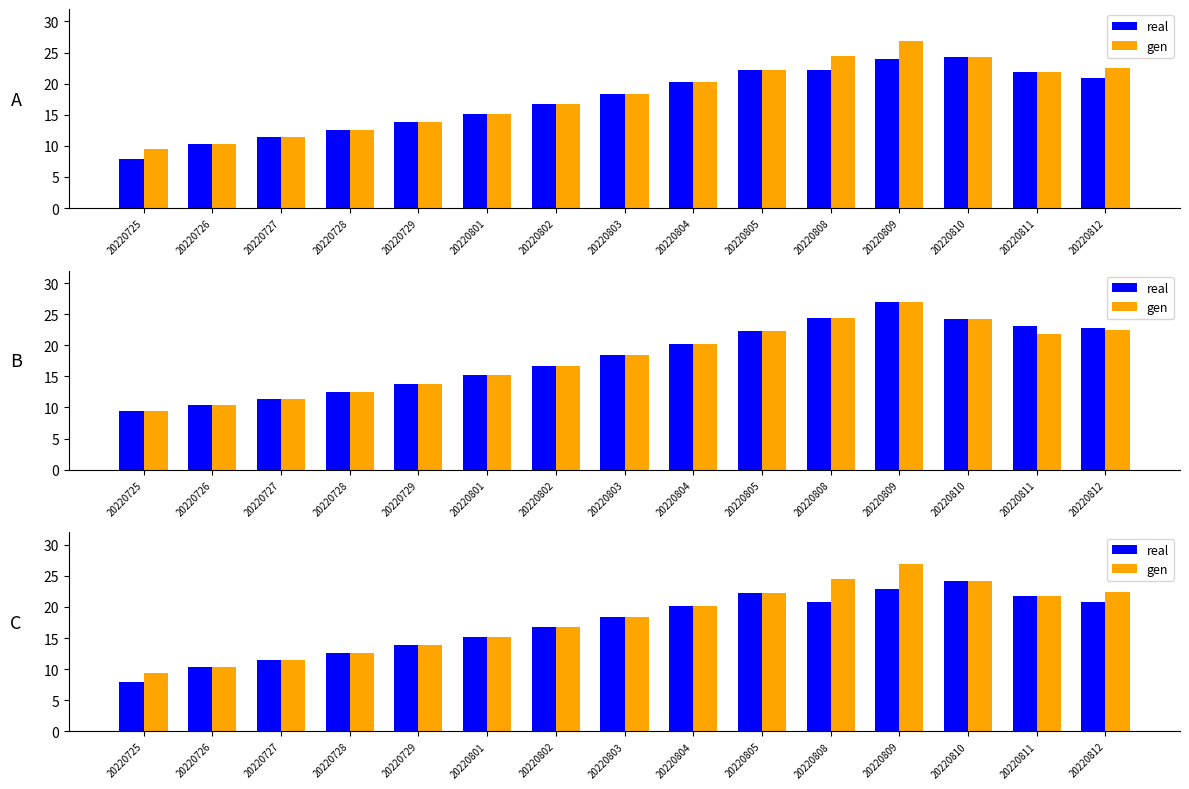

Are the bars horizontal?

No